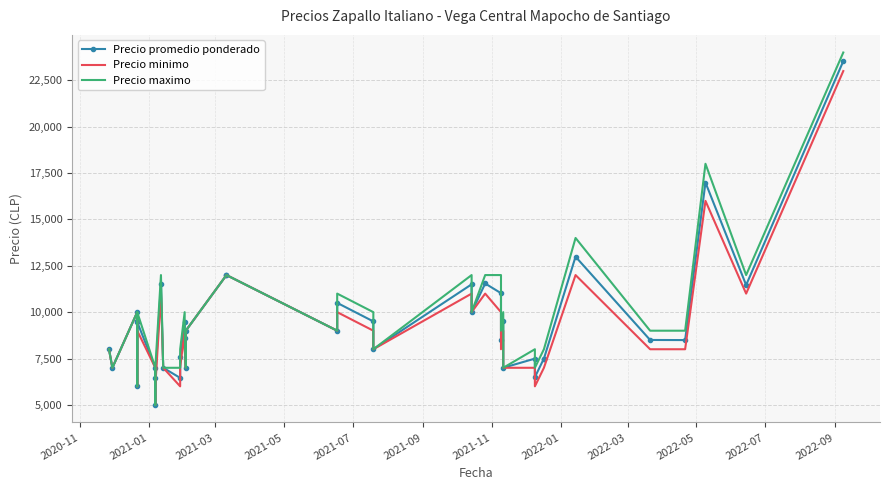

What is the greatest value displayed?

24000